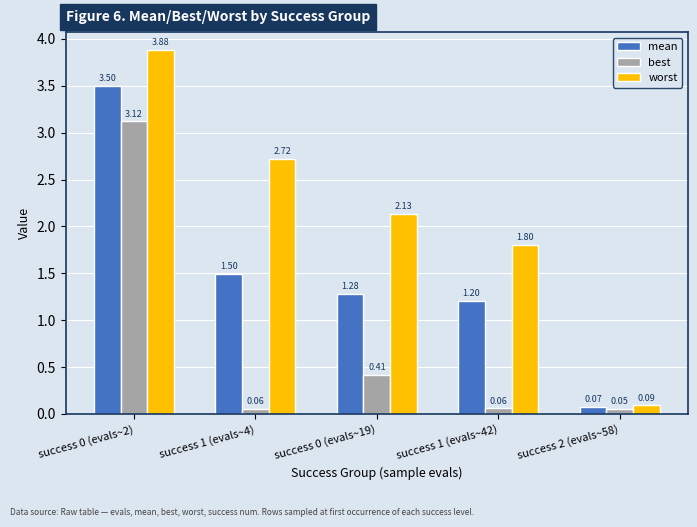

Which series has the widest spread of values?

worst